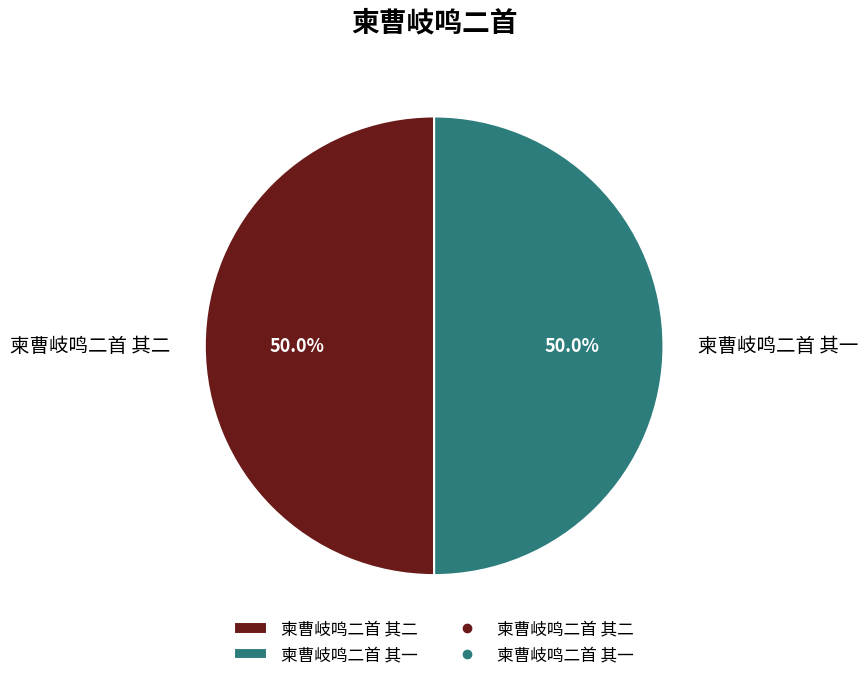

To the nearest percent, what portion does 柬曹岐鸣二首 其一 represent?

50%